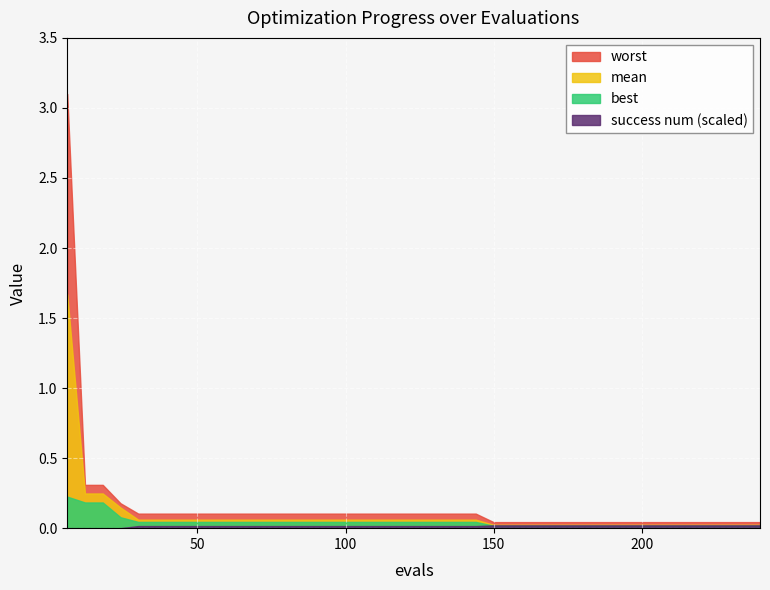

What is the maximum value shown in the chart?

3.1